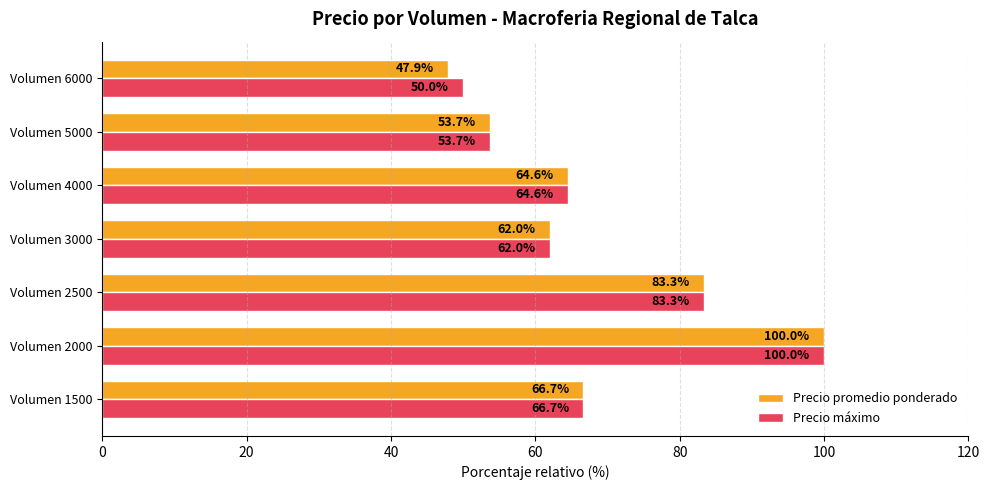

The value of Precio promedio ponderado at Volumen 2000 is 100.0. True or false?

True